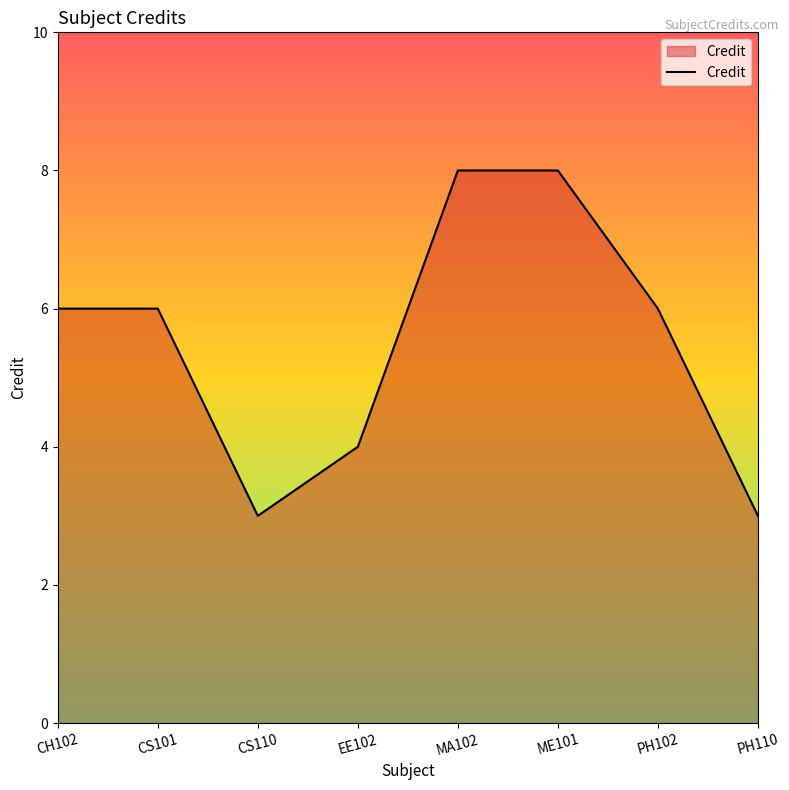

Approximately how many times larger is the value at ME101 compared to CS110?

2.7